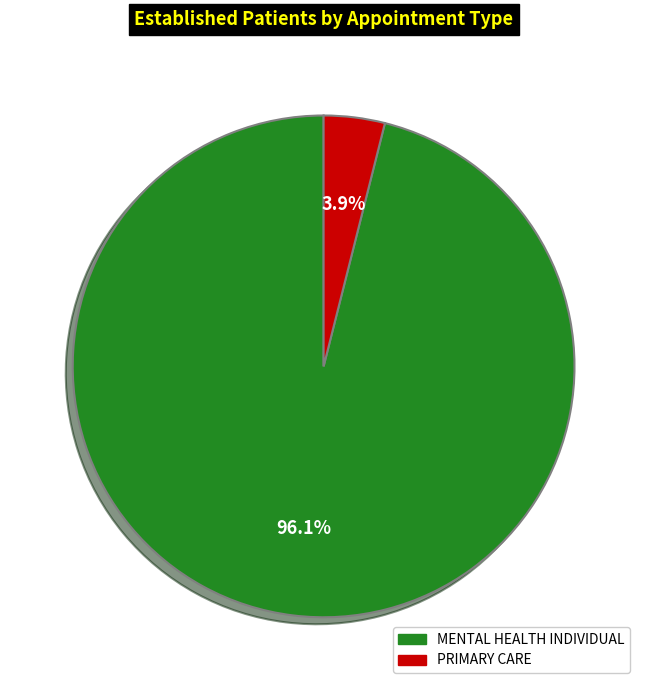

How many segments does this pie chart have?

2